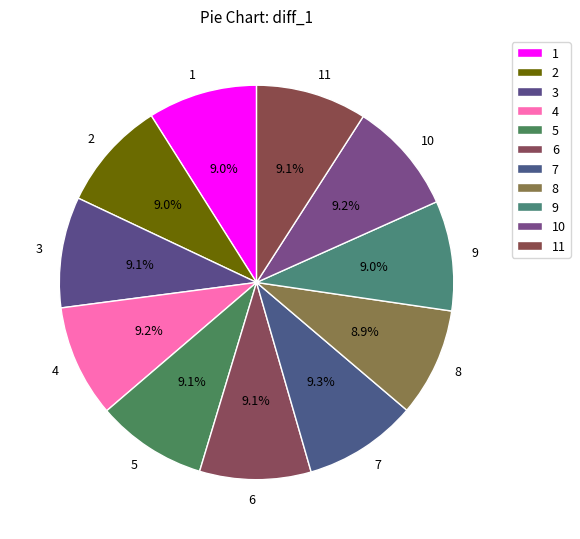

What percentage do 9 and 3 together represent?

18.1%